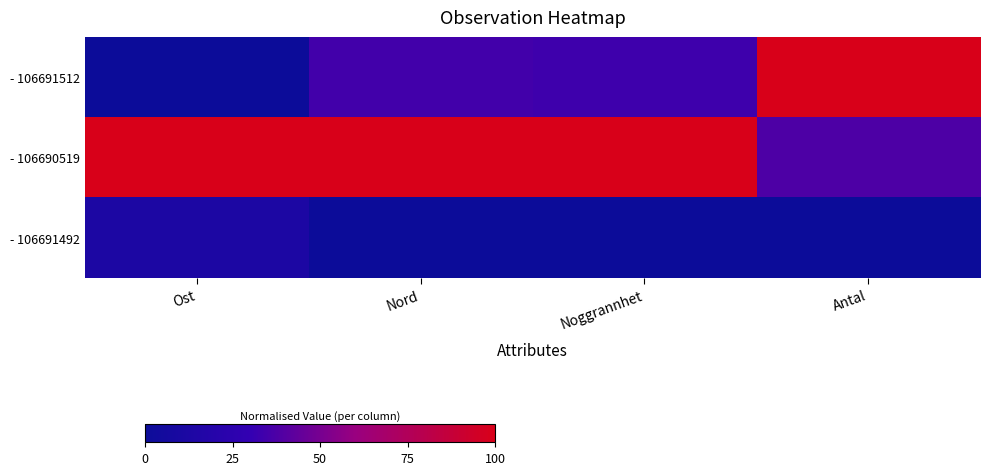

Reading left to right, list all the values displayed in this chart.

- 106691512: Ost=0.0	Nord=0.3	Noggrannhet=0.3	Antal=1.0
- 106690519: Ost=1.0	Nord=1.0	Noggrannhet=1.0	Antal=0.4
- 106691492: Ost=0.1	Nord=0.0	Noggrannhet=0.0	Antal=0.0